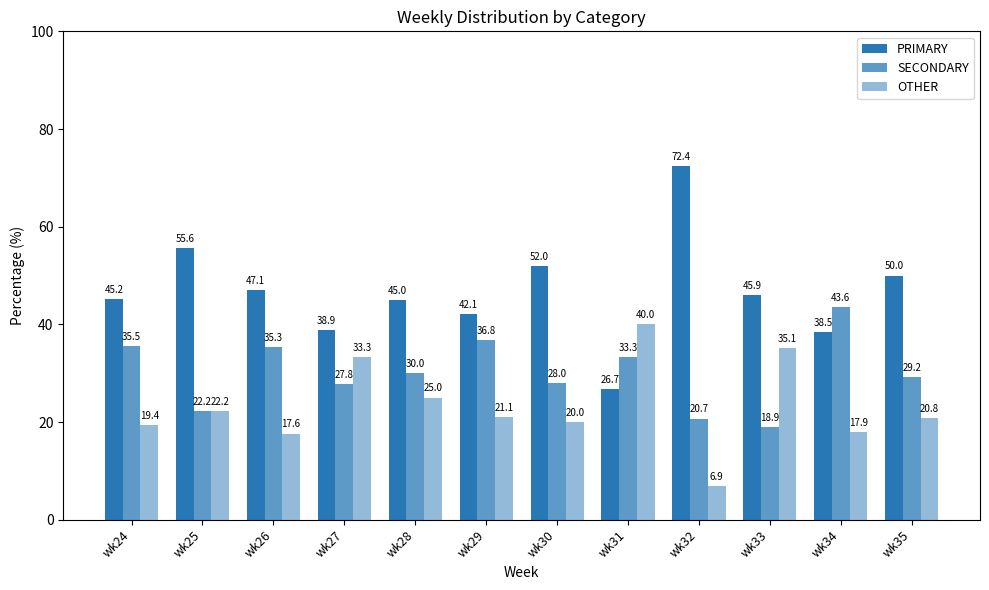

How many categories are shown in the chart?

12